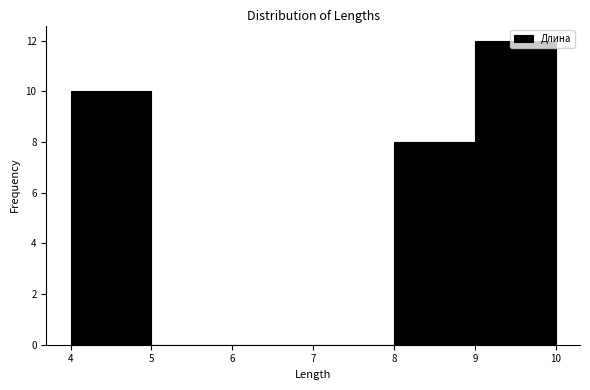

Reading left to right, list every bar in this chart as the range it spans on the x-axis followed by its height. The values are not printed on the chart, so give them approximately, as read against the axis.

4 to 5: 10
5 to 6: 0
6 to 7: 0
7 to 8: 0
8 to 9: 8
9 to 10: 12